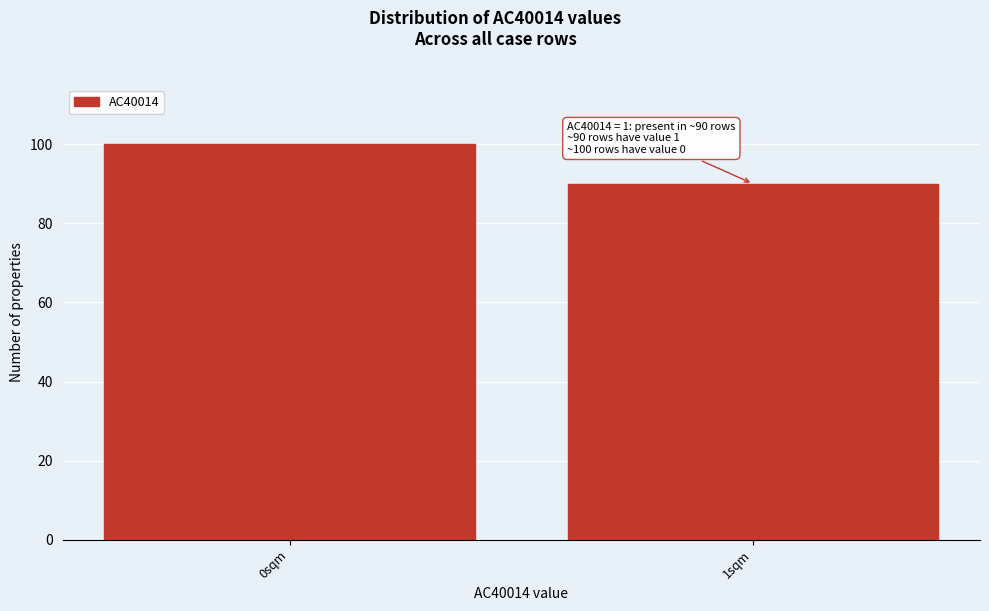

Reading left to right, what are all the values shown in this chart?

0sqm=100	1sqm=90